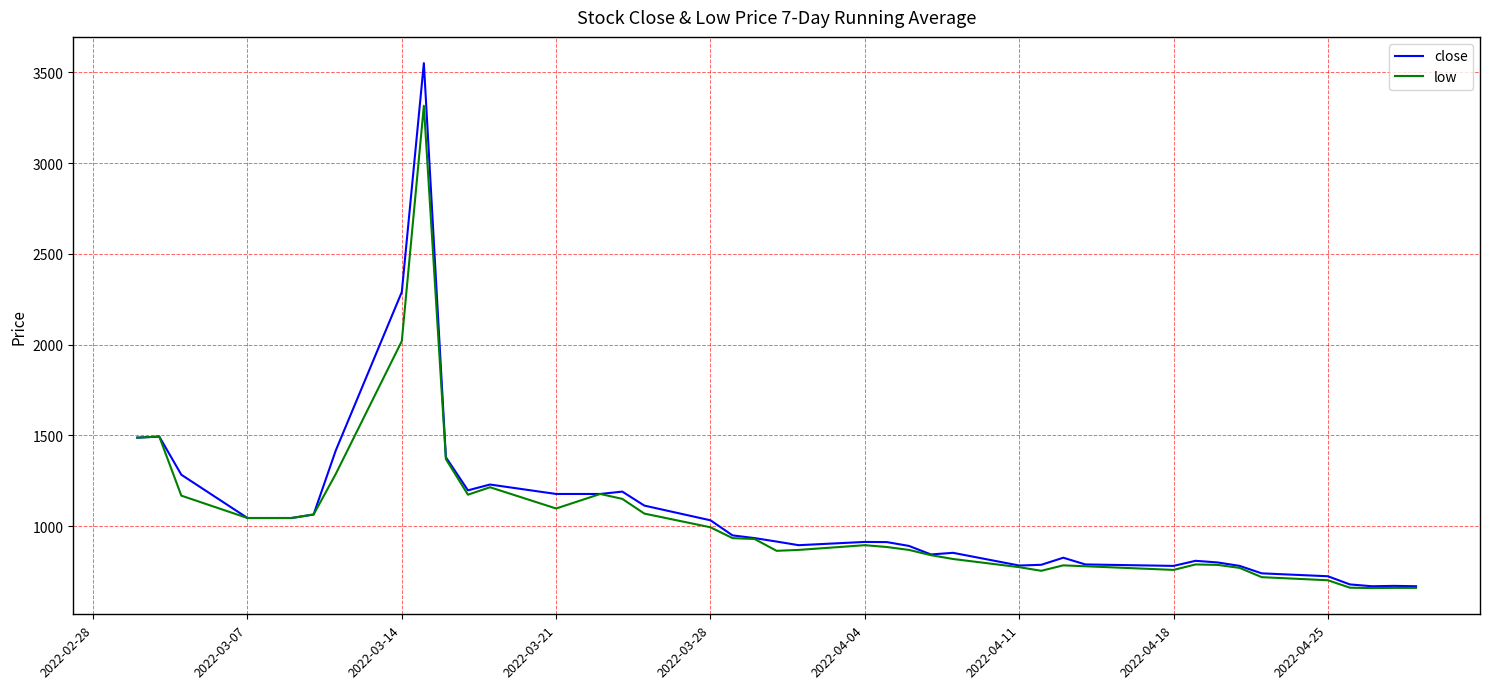

What is the maximum value shown in the chart?

3550.0